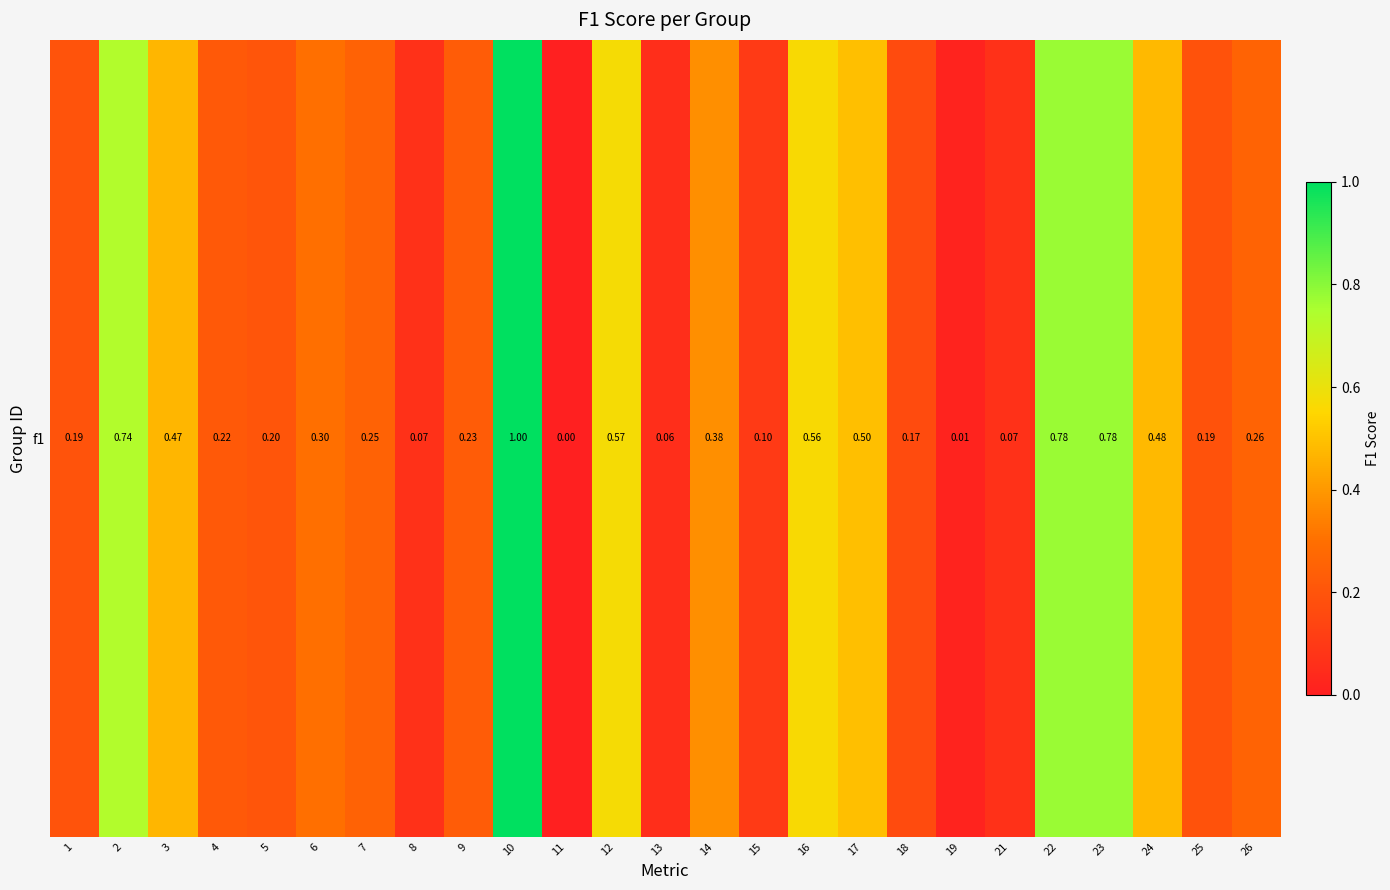

What is the average value?

0.3